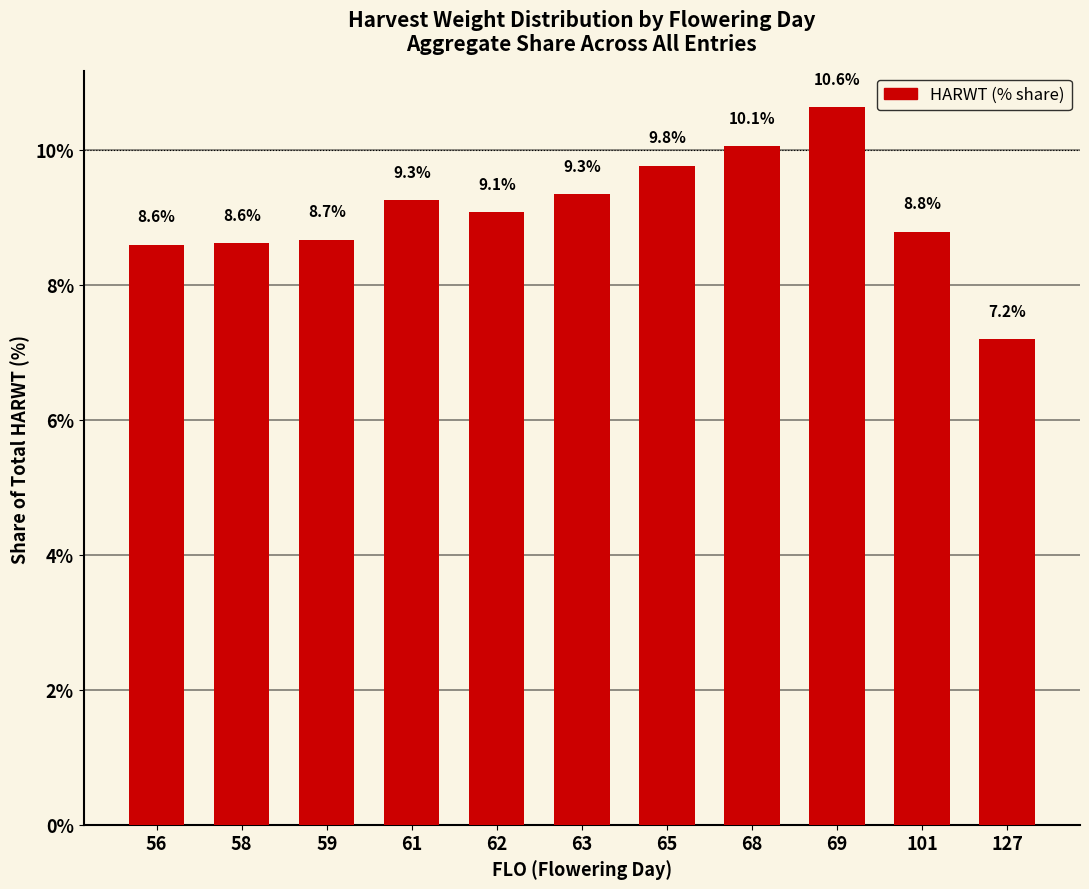

What is the sum of the values at 68 and 101?

18.8